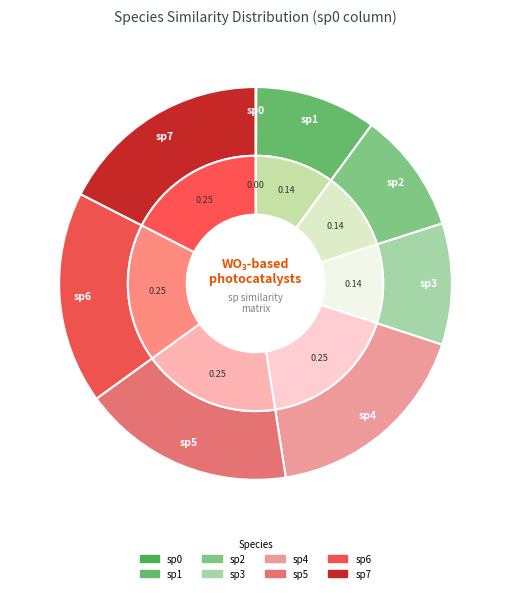

Between sp5 and sp6, which is larger?

sp5